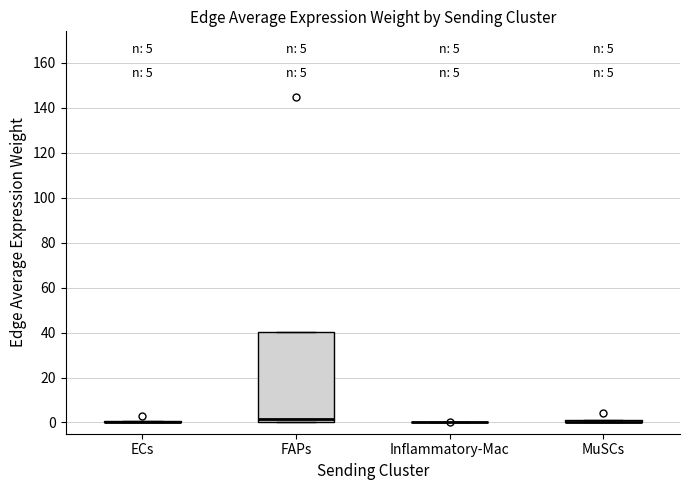

Which box is the tallest, from its lower edge to its upper edge?

FAPs